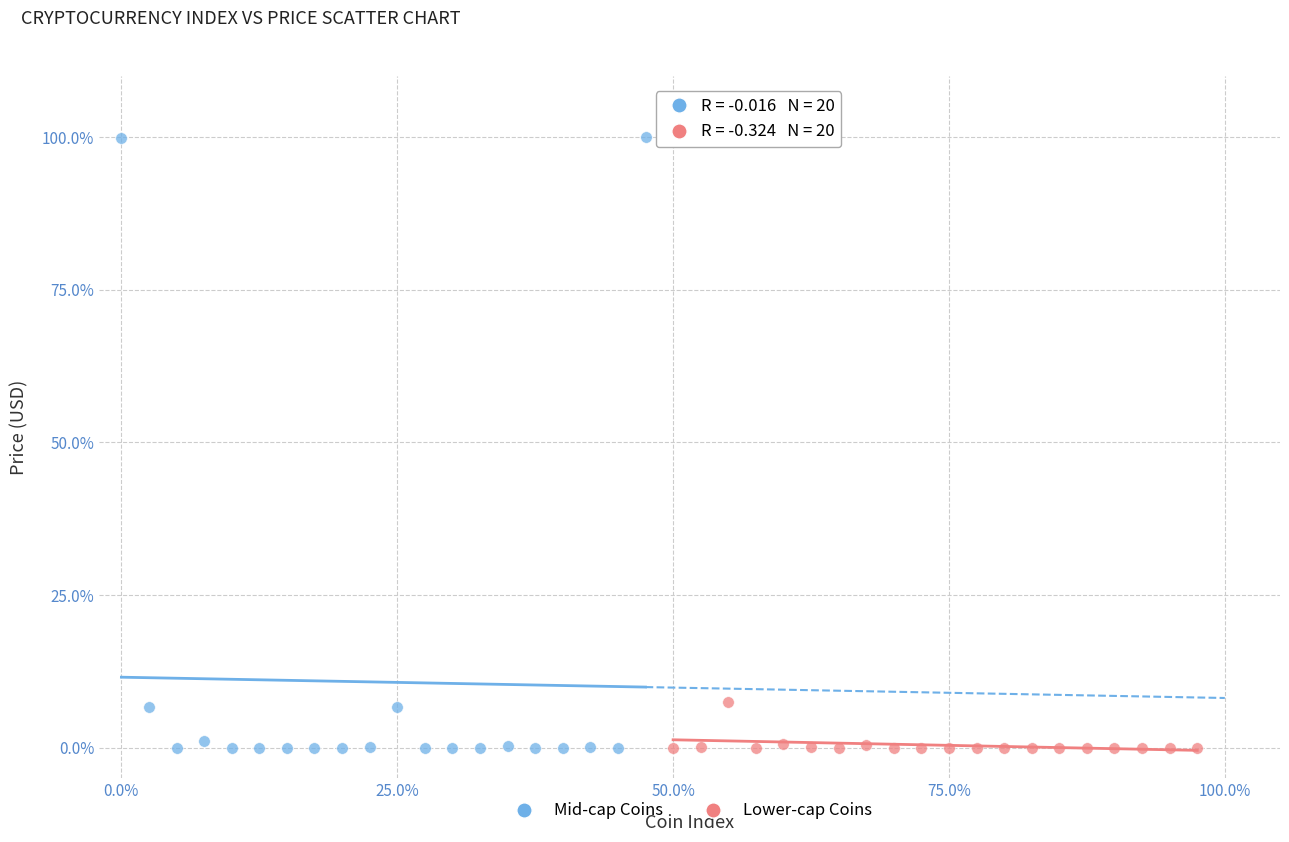

Which series contains the highest Y value?

Mid-cap Coins